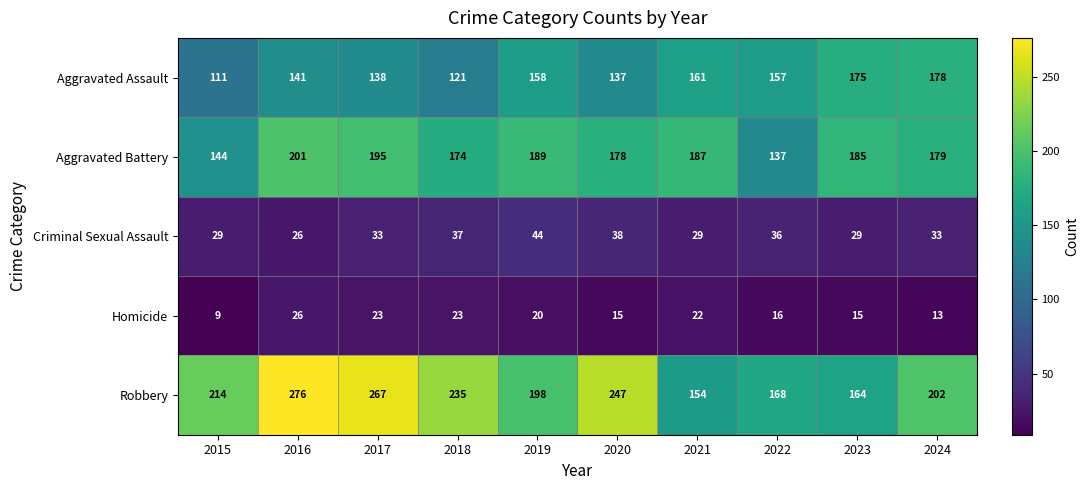

How many distinct data groups are displayed?

5